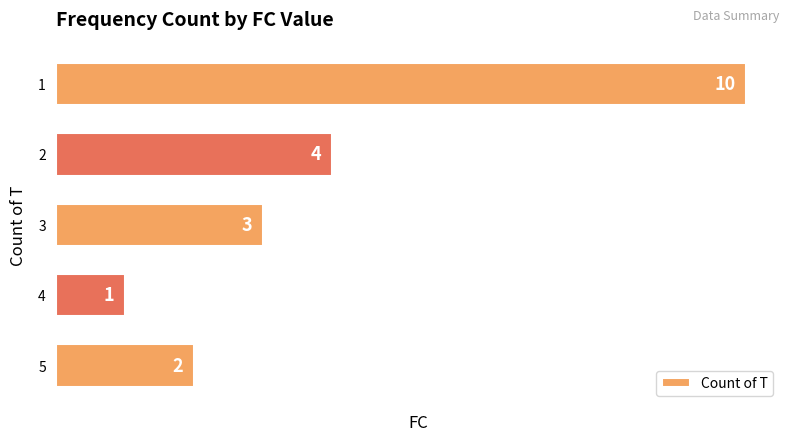

How many bars are there in total?

5